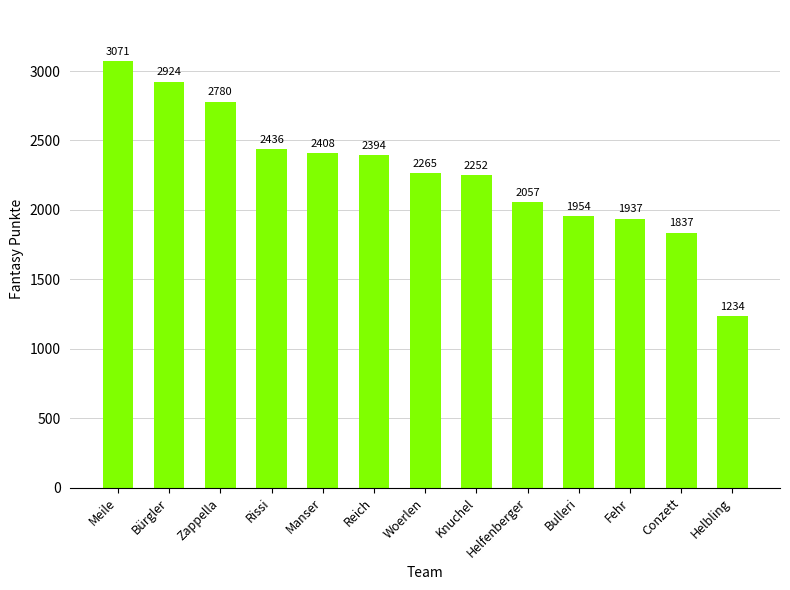

What is the average value?

2273